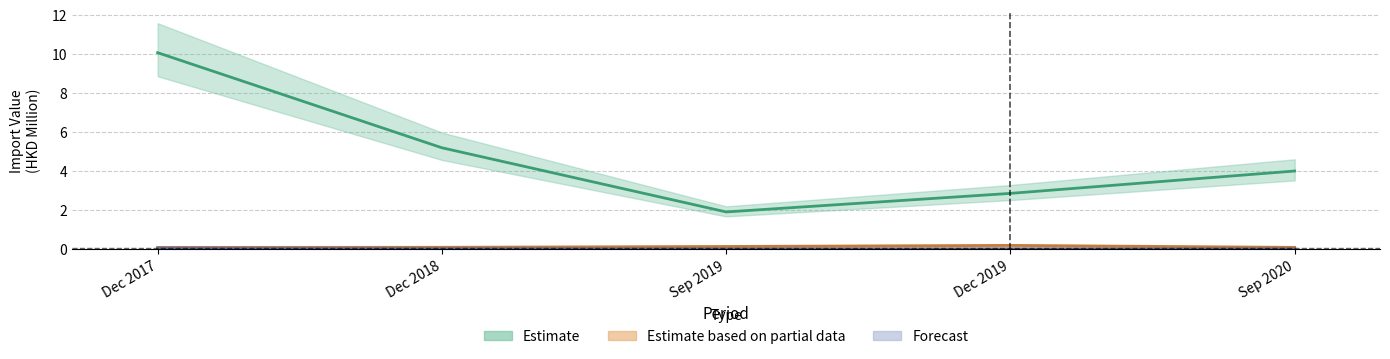

At CHINESE MAINLAND, list the series in order from largest to smallest.

201712, 201812, 202009, 201912, 201909